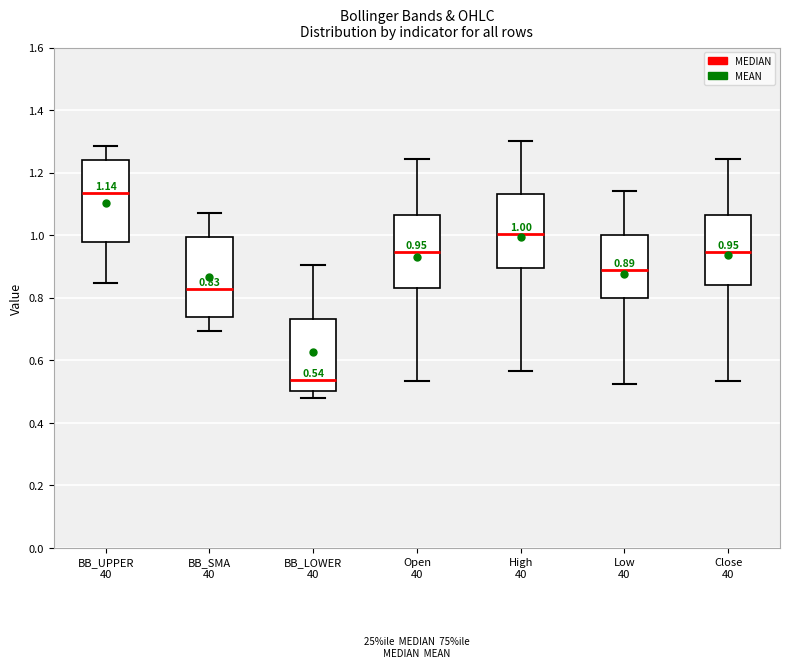

Which box has the lowest median line?

BB_LOWER 40